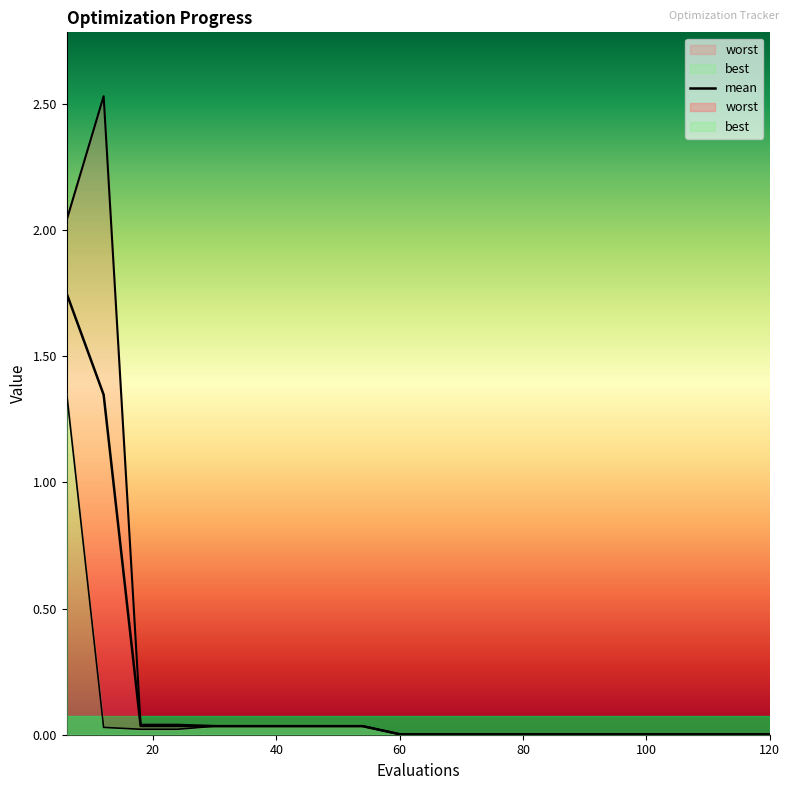

Between 120 and 42, which is larger?

42